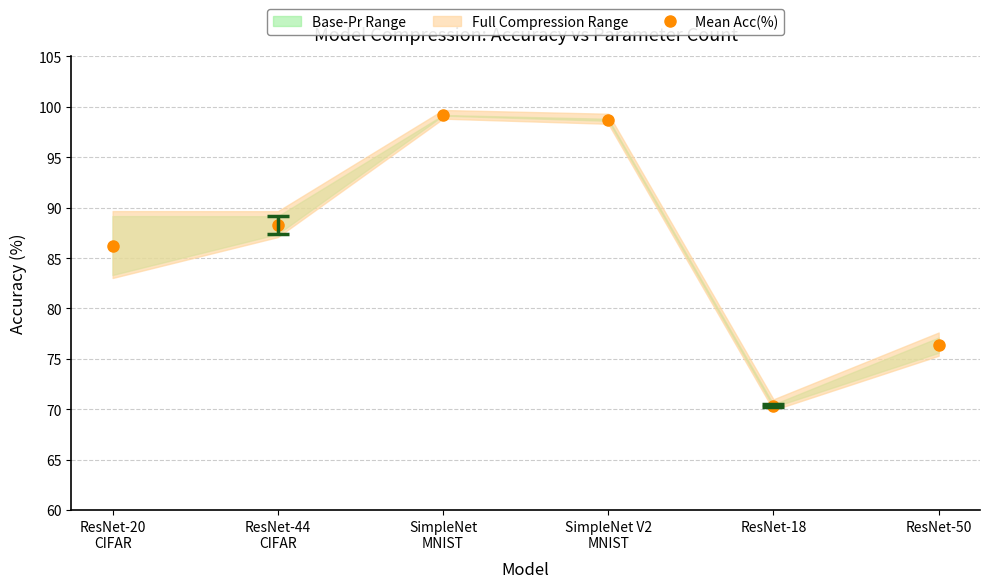

Where is the first local maximum?

SimpleNet
MNIST